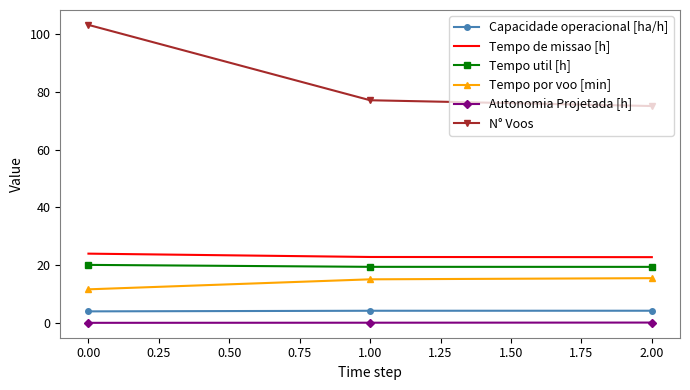

At which label is Tempo por voo [min] closest to 13?

0.00